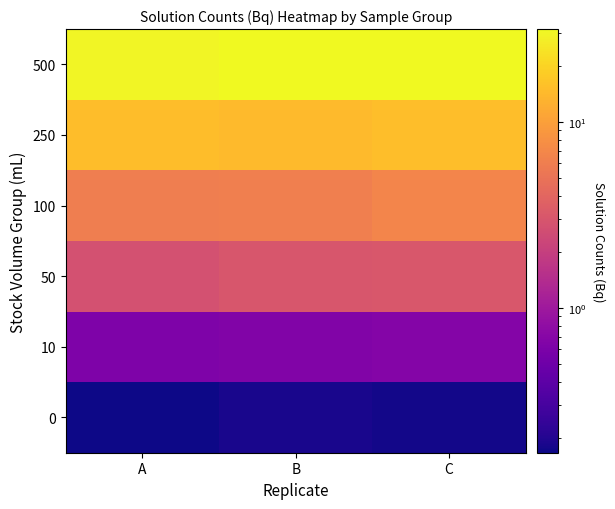

Which has a higher value, C or B?

B